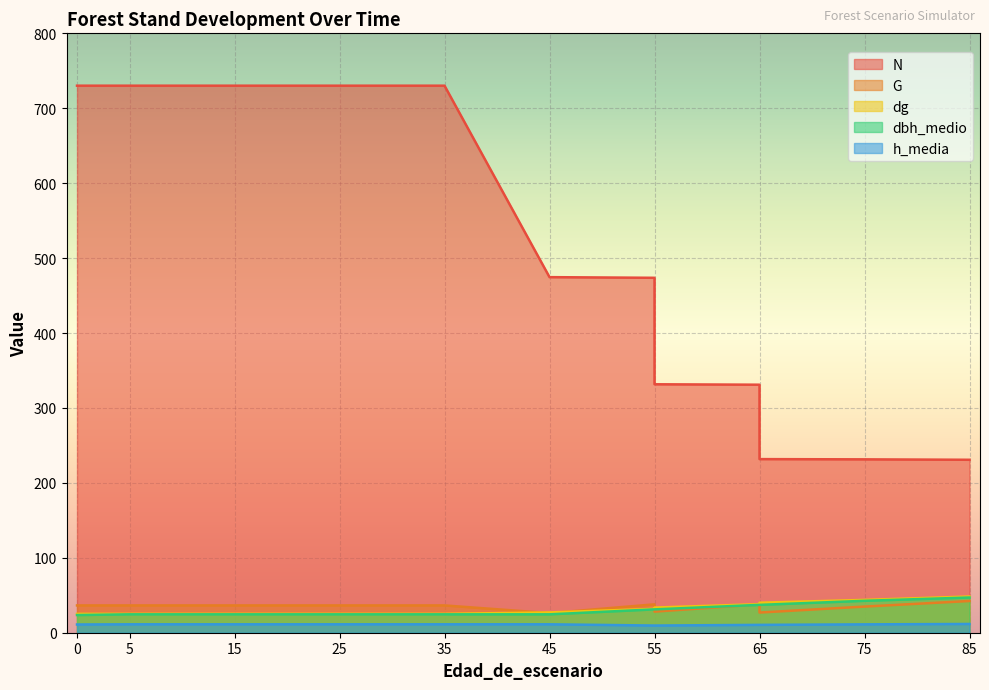

What is the difference between the maximum and minimum values in the N series?

499.3